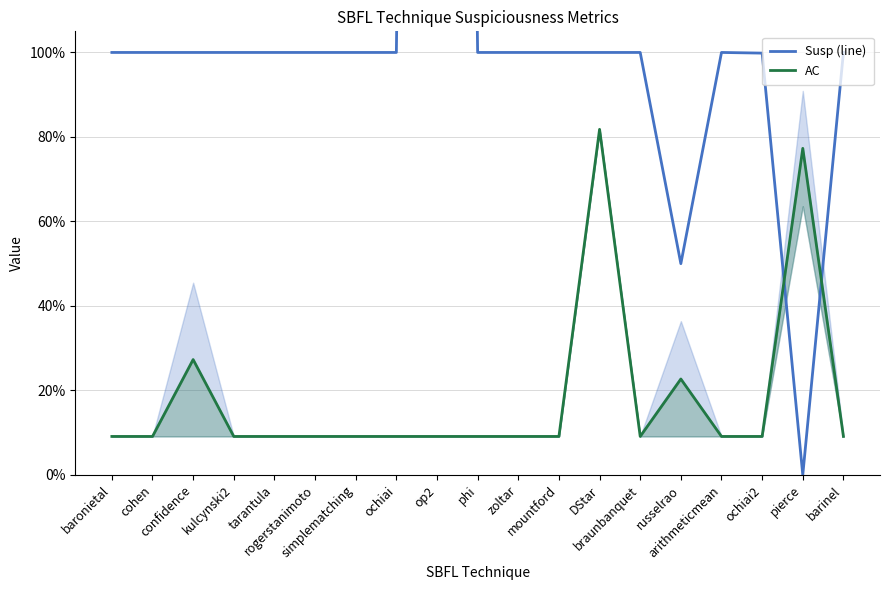

What is the label of the 14th point from the right?

rogerstanimoto